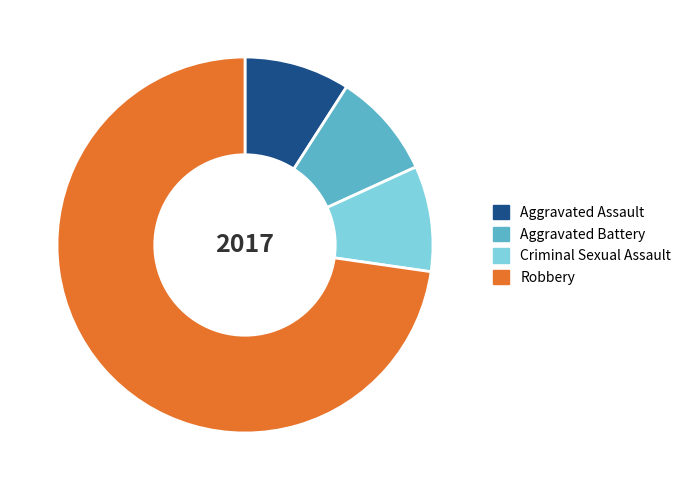

Which category has the biggest portion of the pie?

Robbery